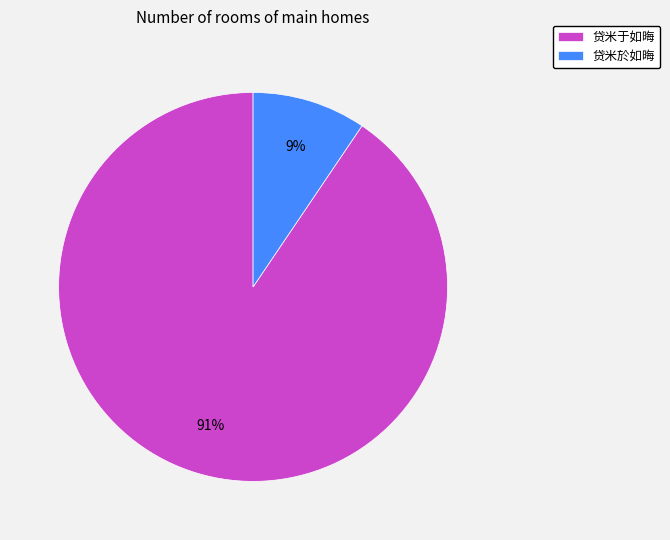

Do 贷米于如晦 and 贷米於如晦 together represent more than half of the pie?

Yes